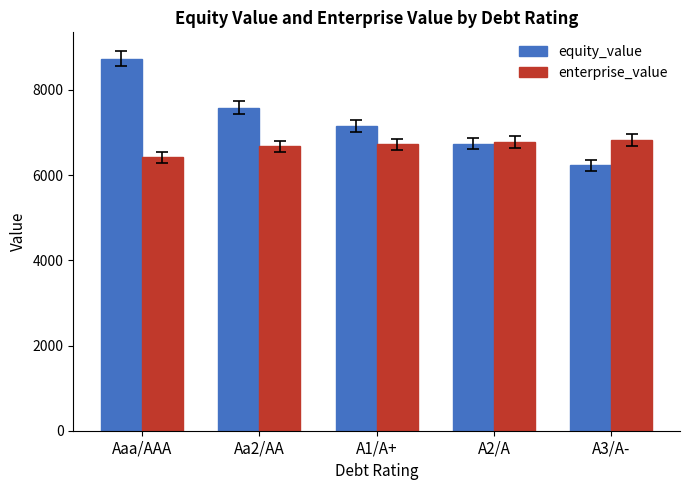

The enterprise_value series shows 6416.2 at Aaa/AAA. True or false?

True